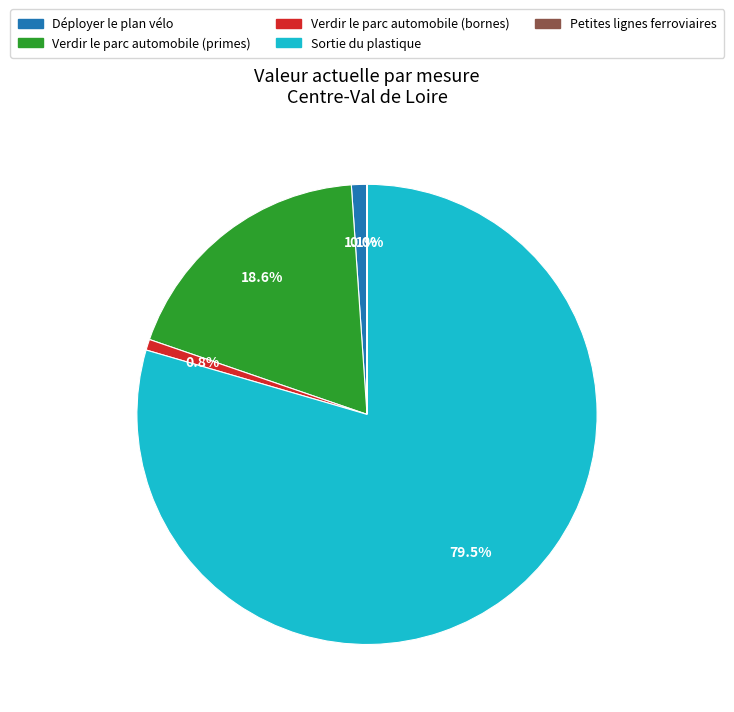

Which category accounts for the majority?

Sortie du plastique